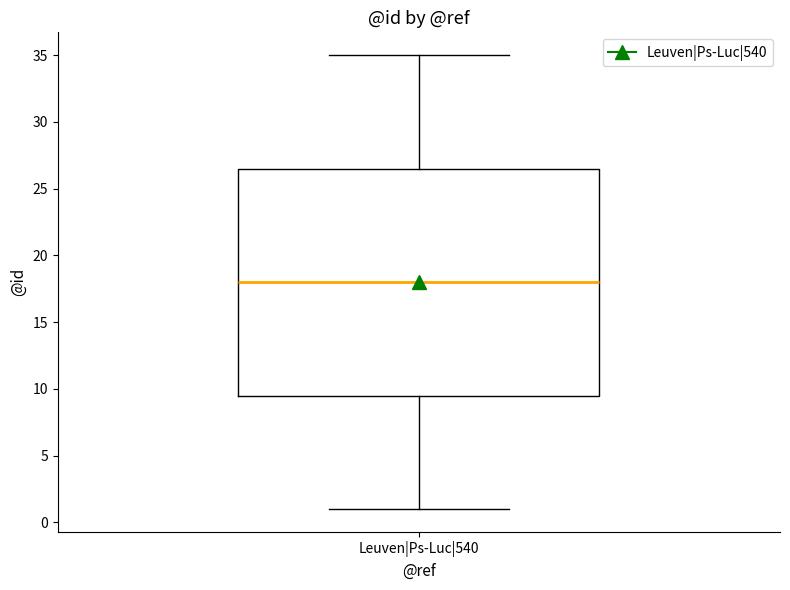

Read this box plot against the y-axis: the position of the median line, the range covered by the box, and the ends of both whiskers. The values are not printed on the chart, so give them approximately, as read against the axis.

median 18.0, box 9.5 to 26.5, whiskers 1.0 to 35.0